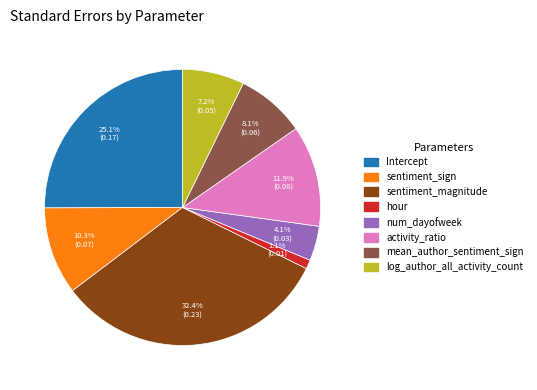

To the nearest percent, what is the difference between the mean_author_sentiment_sign and sentiment_sign slice percentages?

2%